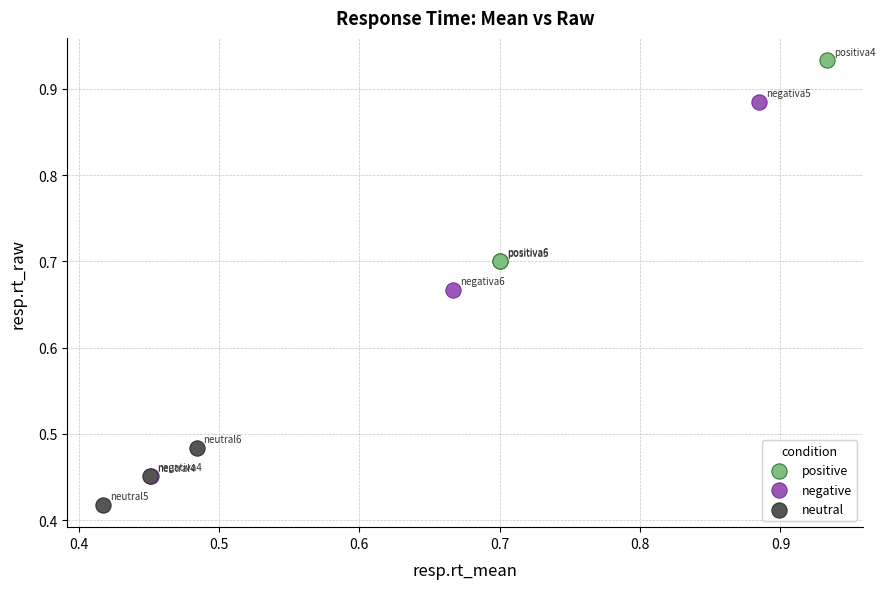

Which series has the largest Y range (max minus min)?

negative